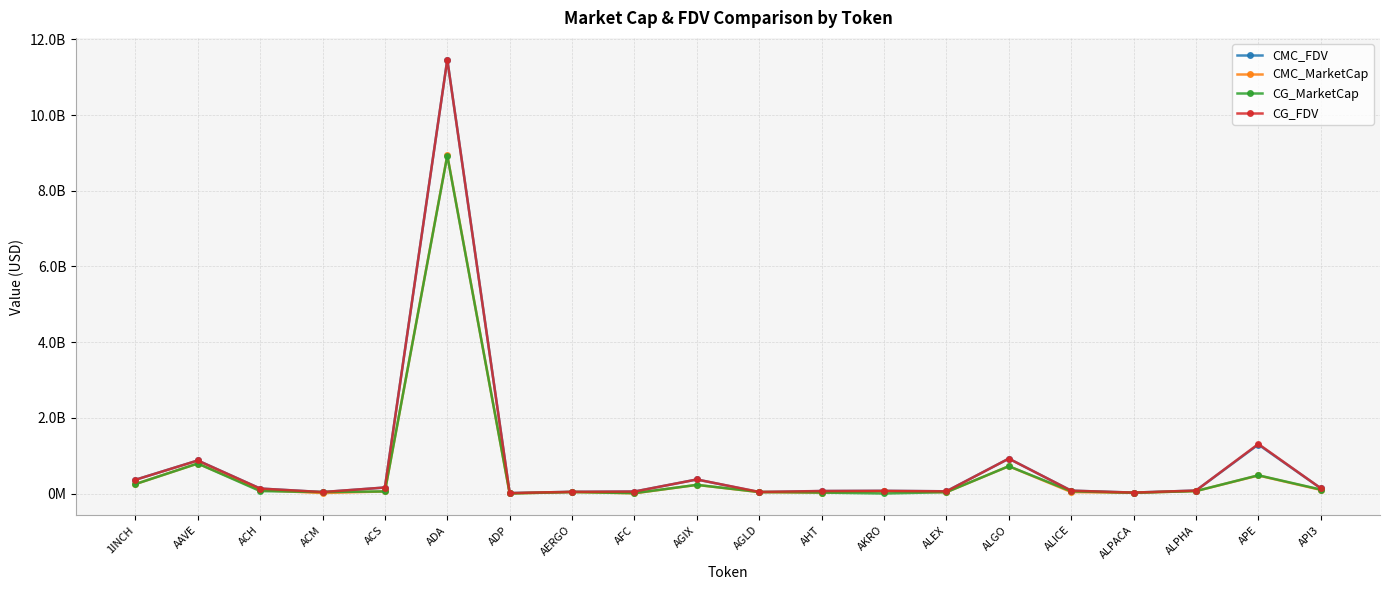

The CG_FDV series shows 79100645.0 at ALPHA. True or false?

True